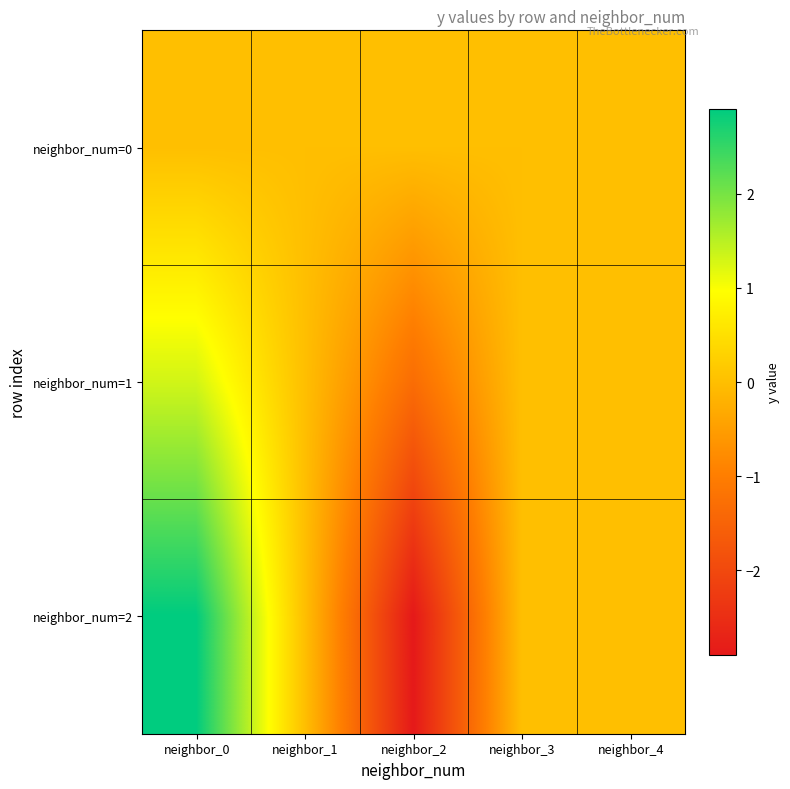

Reading left to right, transcribe all the data shown in this chart.

neighbor_num=0: neighbor_0=0.0	neighbor_1=0.0	neighbor_2=0.0	neighbor_3=0.0	neighbor_4=0.0
neighbor_num=1: neighbor_0=1.3	neighbor_1=0.0	neighbor_2=-1.3	neighbor_3=-0.0	neighbor_4=0.0
neighbor_num=2: neighbor_0=2.9	neighbor_1=0.0	neighbor_2=-2.9	neighbor_3=0.0	neighbor_4=0.0